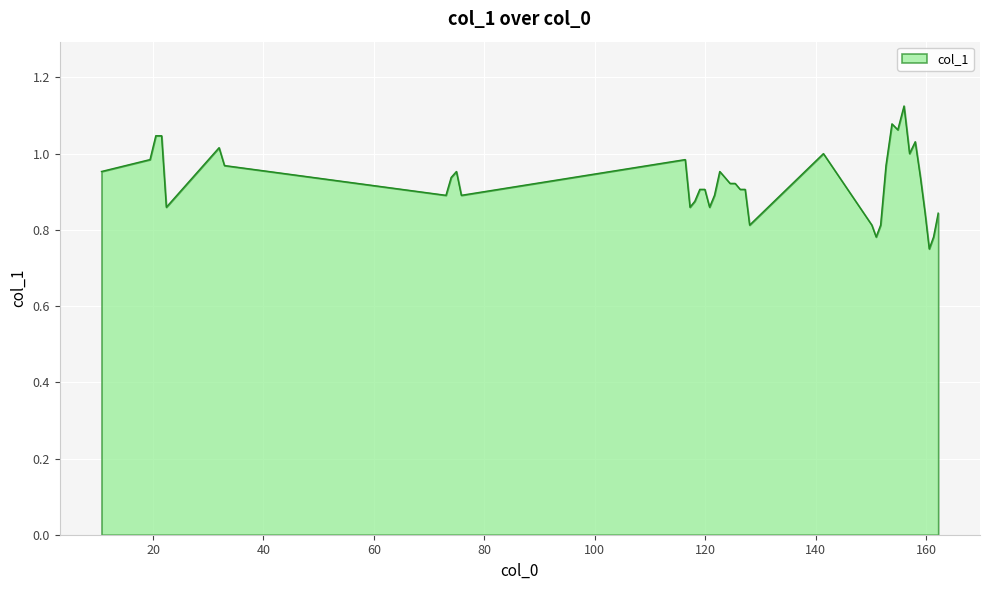

What is the difference between the maximum and minimum values?

0.4